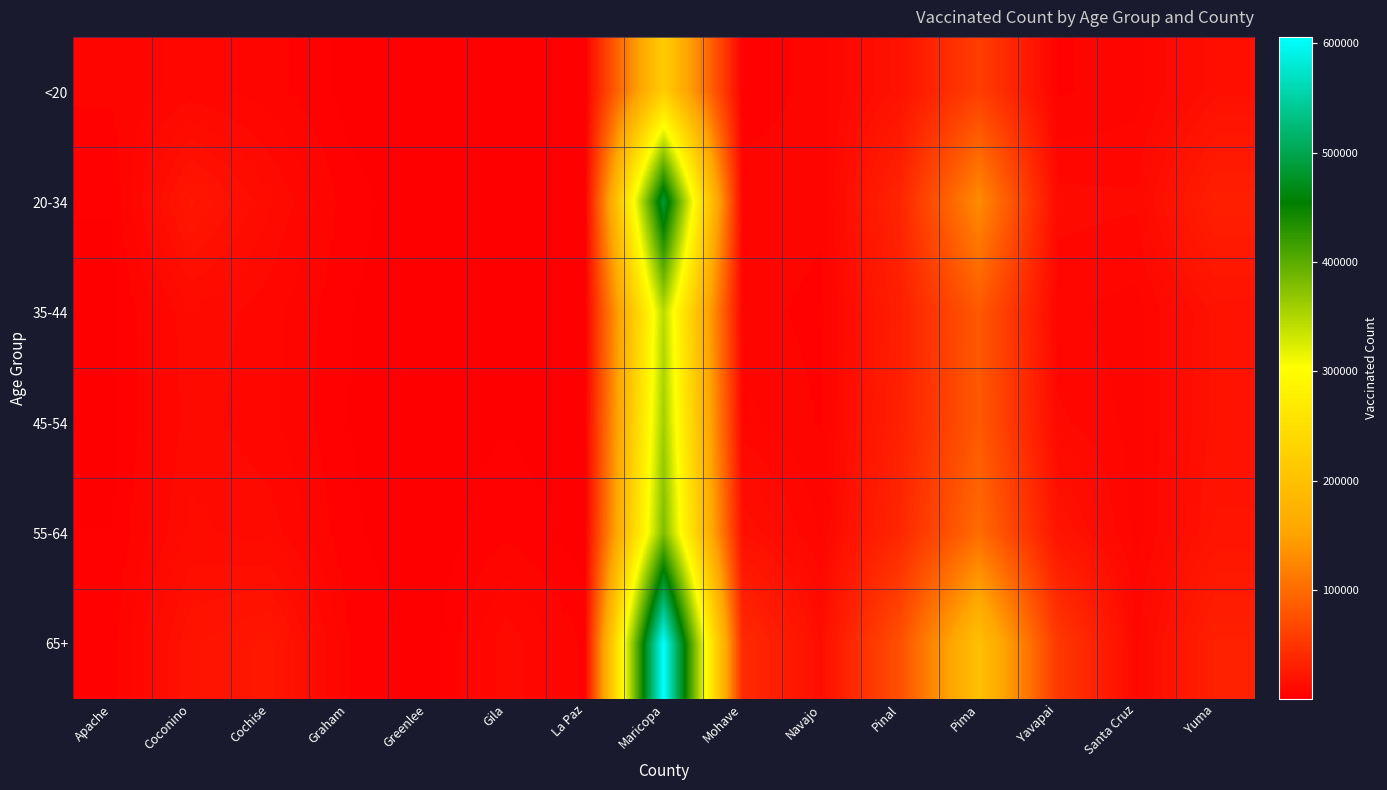

Which label corresponds to the smallest value in the chart?

Greenlee